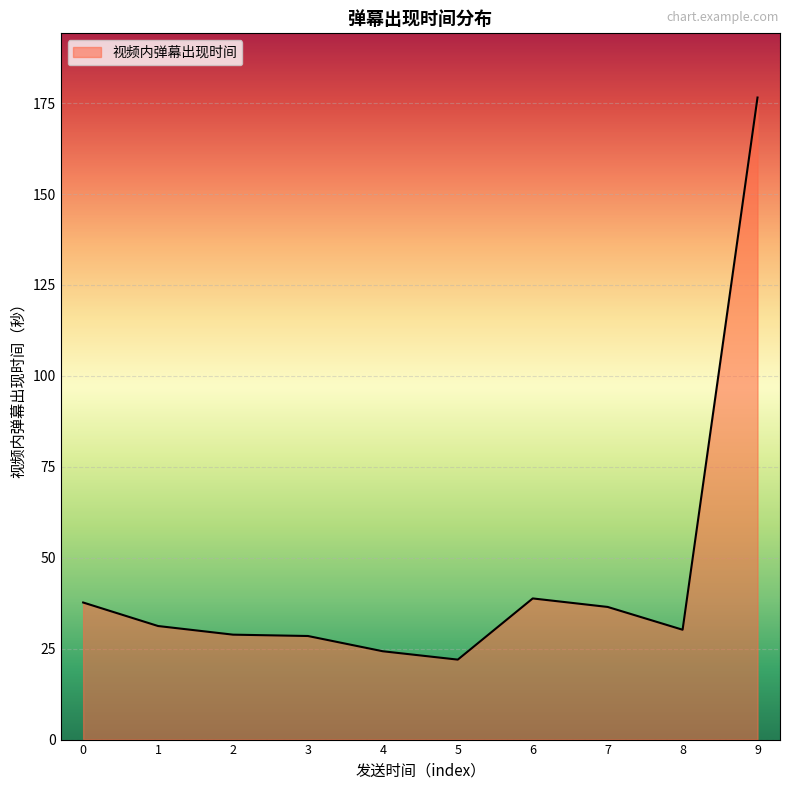

What is the ratio of the value at 5 to the value at 8?

0.7